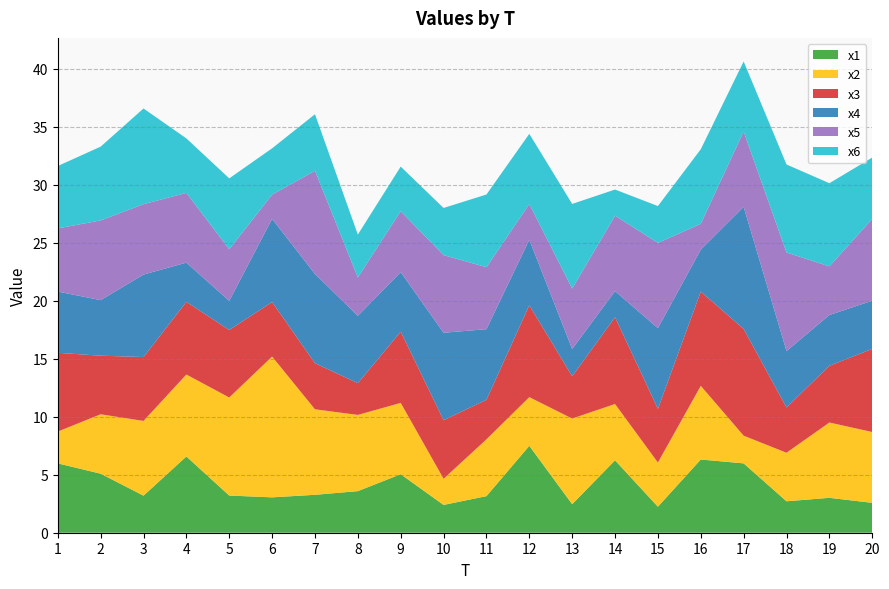

Reading right to left, transcribe all the data shown in this chart.

x1: 2.6	3.0	2.7	6.0	6.3	2.2	6.2	2.5	7.5	3.2	2.4	5.0	3.6	3.3	3.0	3.2	6.6	3.2	5.1	6.0
x2: 6.1	6.5	4.2	2.4	6.3	3.8	4.9	7.4	4.2	4.9	2.3	6.1	6.6	7.4	12.1	8.5	7.1	6.4	5.1	2.7
x3: 7.2	4.9	3.9	9.2	8.1	4.6	7.5	3.6	7.9	3.4	5.0	6.1	2.7	4.0	4.7	5.8	6.3	5.5	5.0	6.8
x4: 4.2	4.4	4.9	10.5	3.6	7.0	2.3	2.4	5.6	6.1	7.5	5.1	5.8	7.7	7.2	2.5	3.4	7.1	4.8	5.3
x5: 7.1	4.2	8.5	6.5	2.2	7.3	6.5	5.2	3.1	5.3	6.7	5.3	3.3	8.9	2.1	4.4	6.0	6.1	6.9	5.4
x6: 5.3	7.2	7.6	6.0	6.4	3.2	2.3	7.3	6.0	6.3	4.1	3.8	3.7	4.9	4.0	6.1	4.7	8.2	6.4	5.4